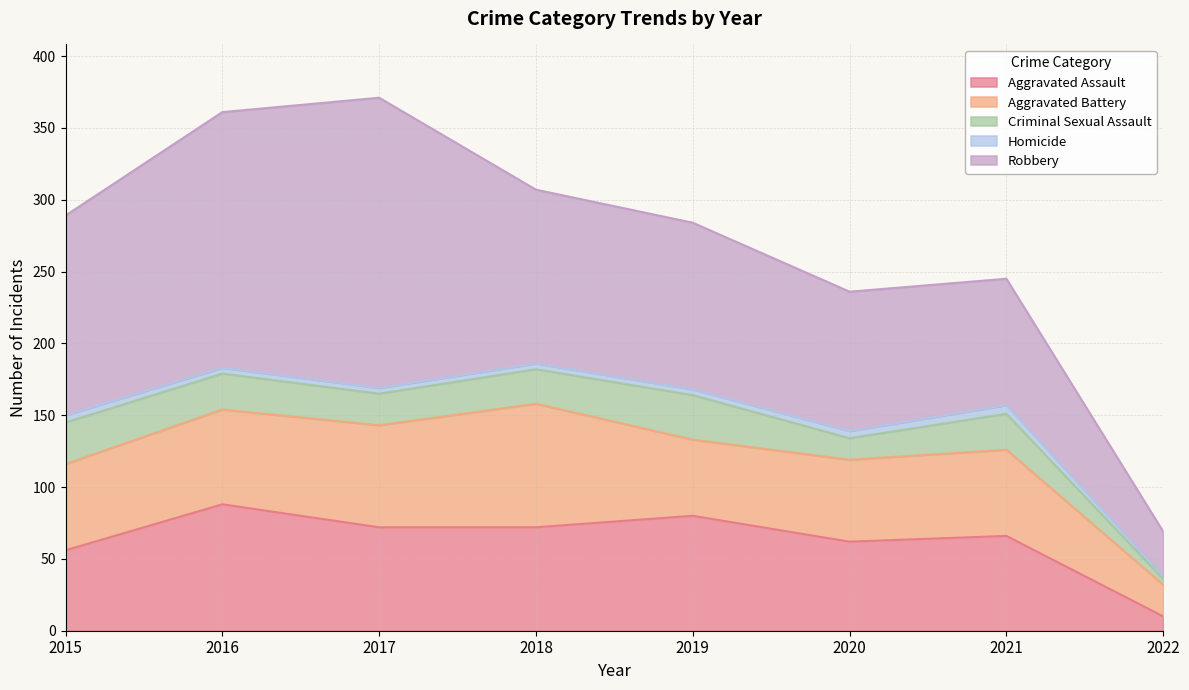

What is the sum of the Aggravated Assault values at 2022 and 2017?

82